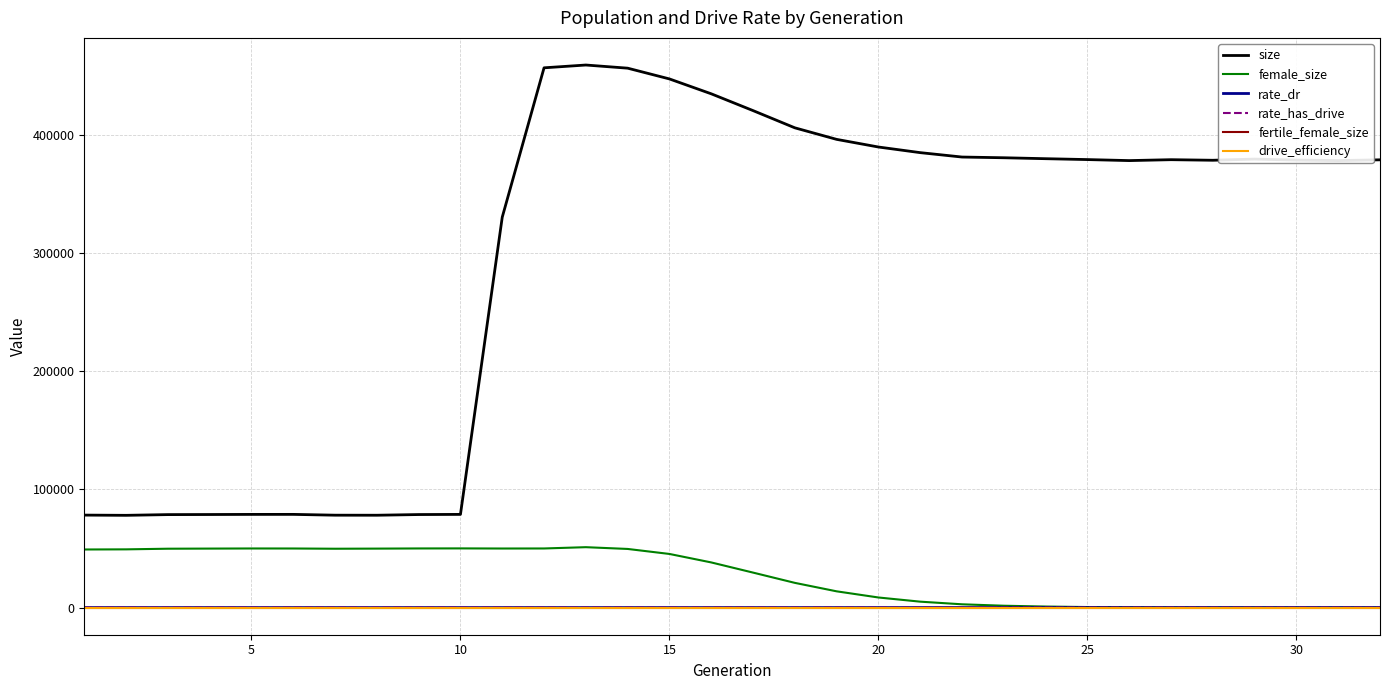

Does the chart have visible grid lines?

Yes